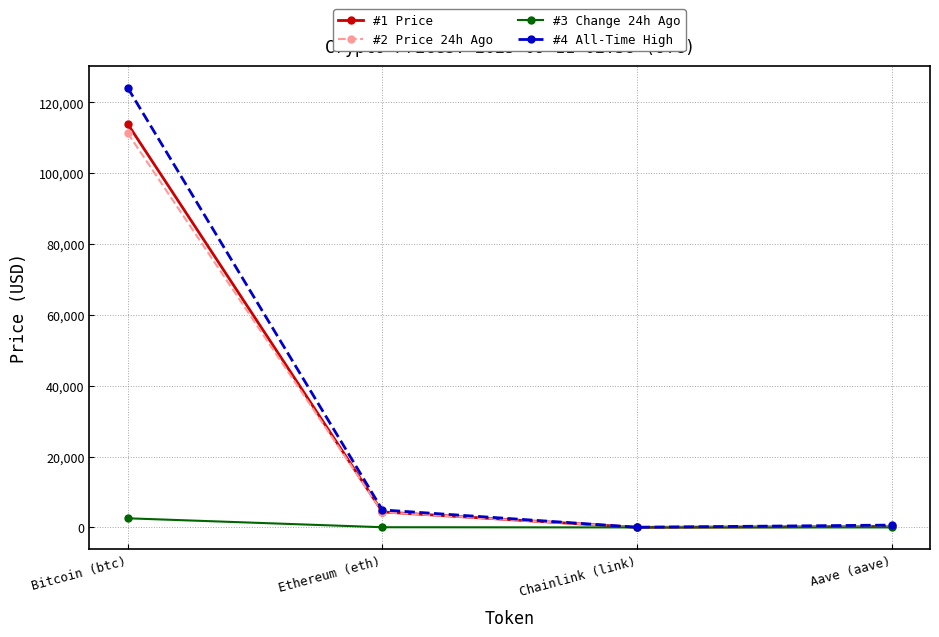

Where is the first local minimum for #2 Price 24h Ago?

Chainlink (link)